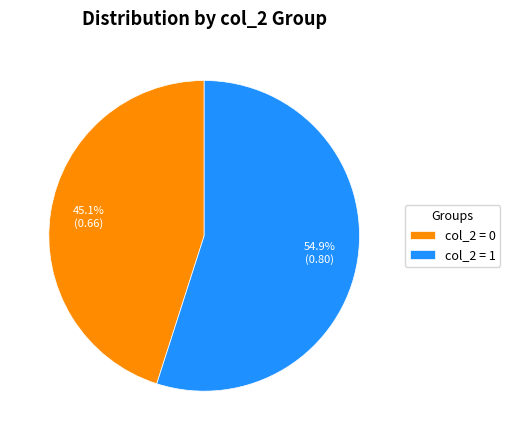

What is the largest slice in the pie chart?

col_2 = 1